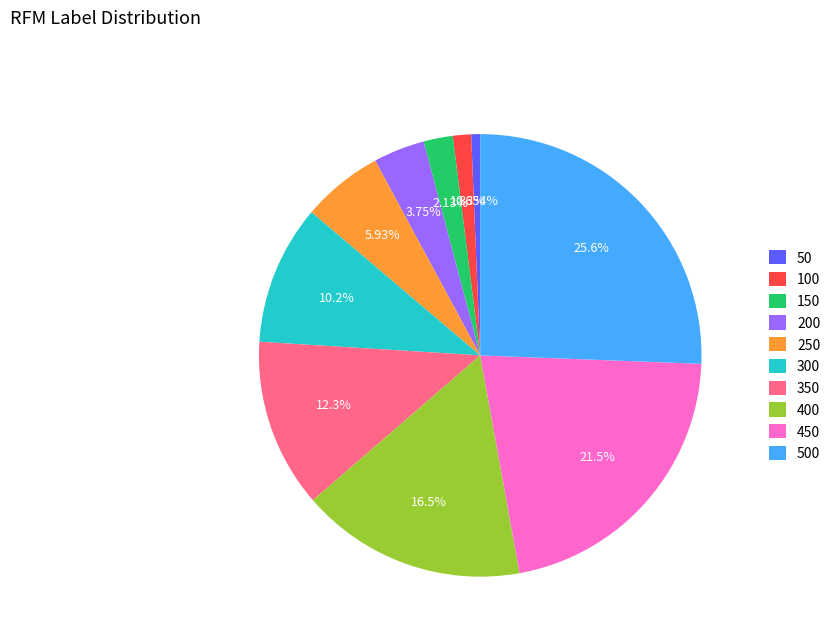

Count the number of slices in the pie.

10